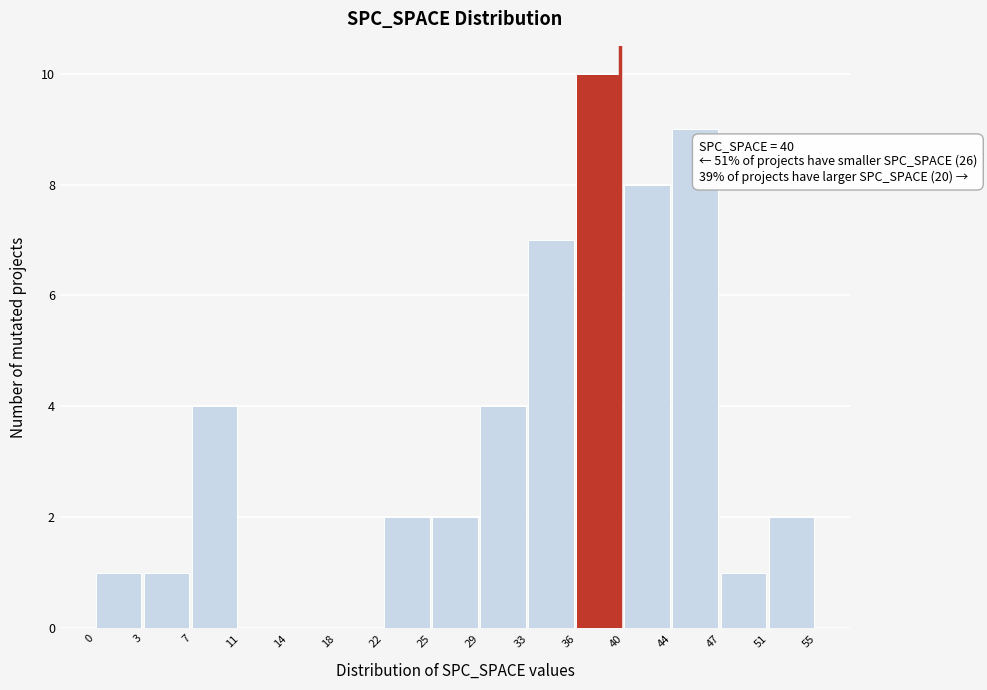

Reading left to right, extract all data points from this chart.

0=1	3=1	7=4	11=0	14=0	18=0	22=2	25=2	29=4	33=7	36=10	40=8	44=9	47=1	51=2